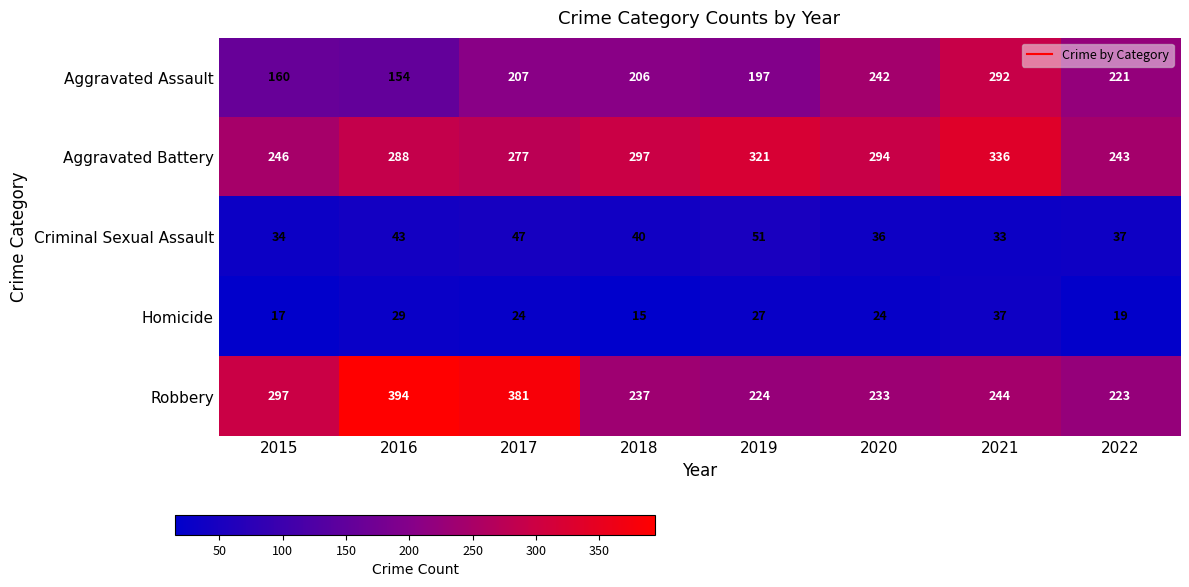

What is the sum of all Aggravated Assault values?

1679